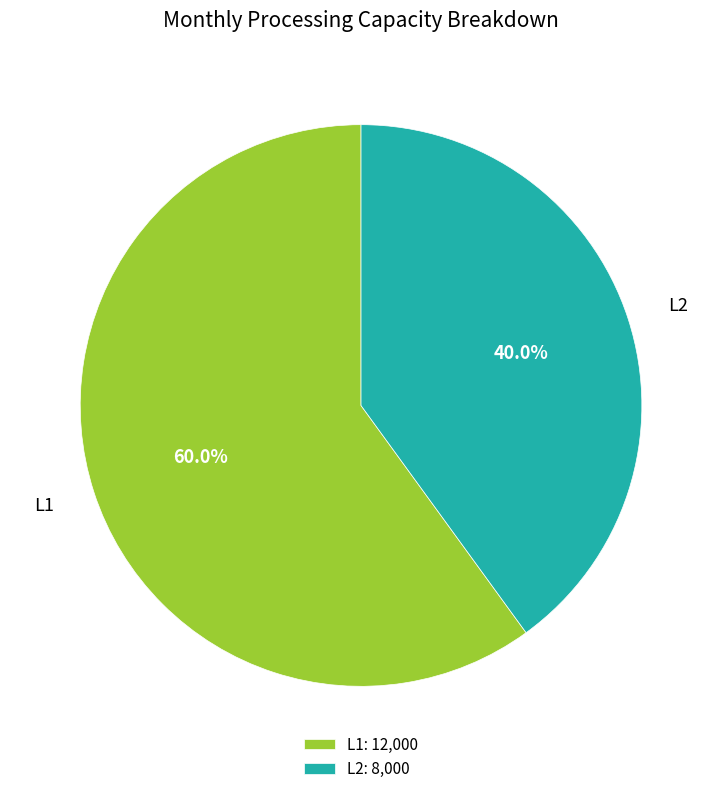

How many segments does this pie chart have?

2